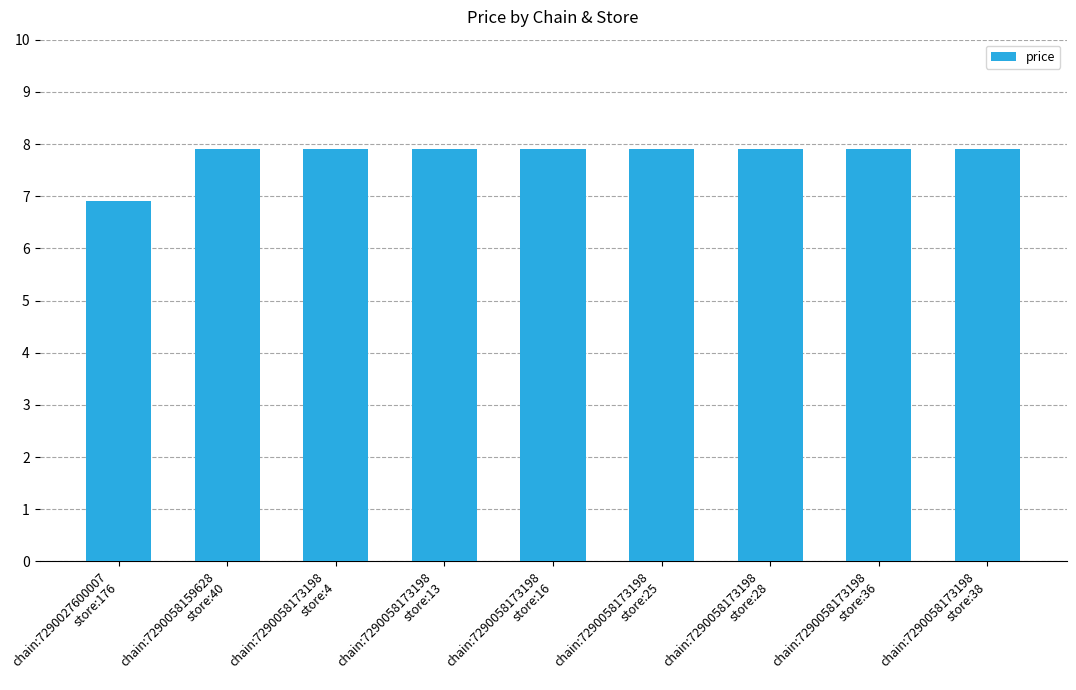

How many data points are above 7?

8